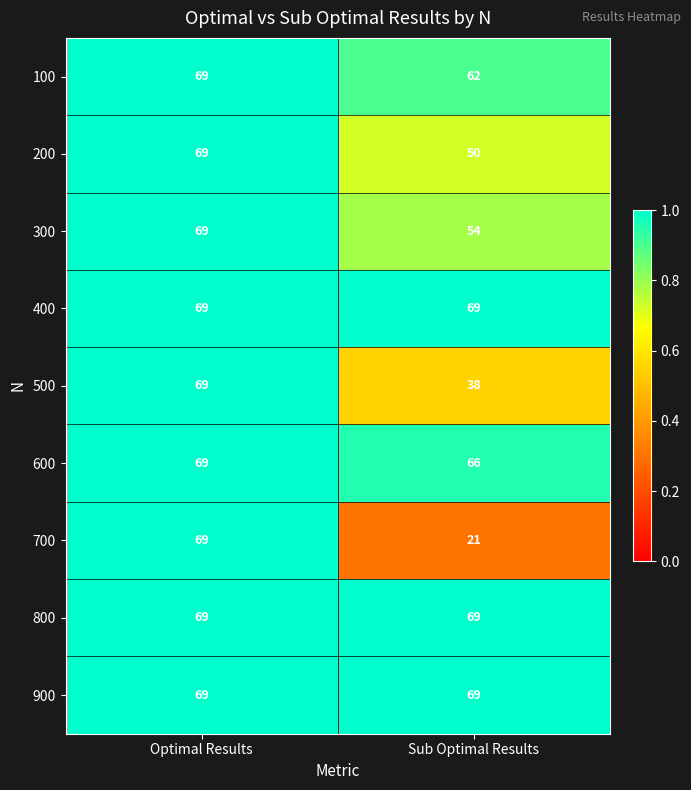

The 100 series shows 28 at Sub Optimal Results. True or false?

False